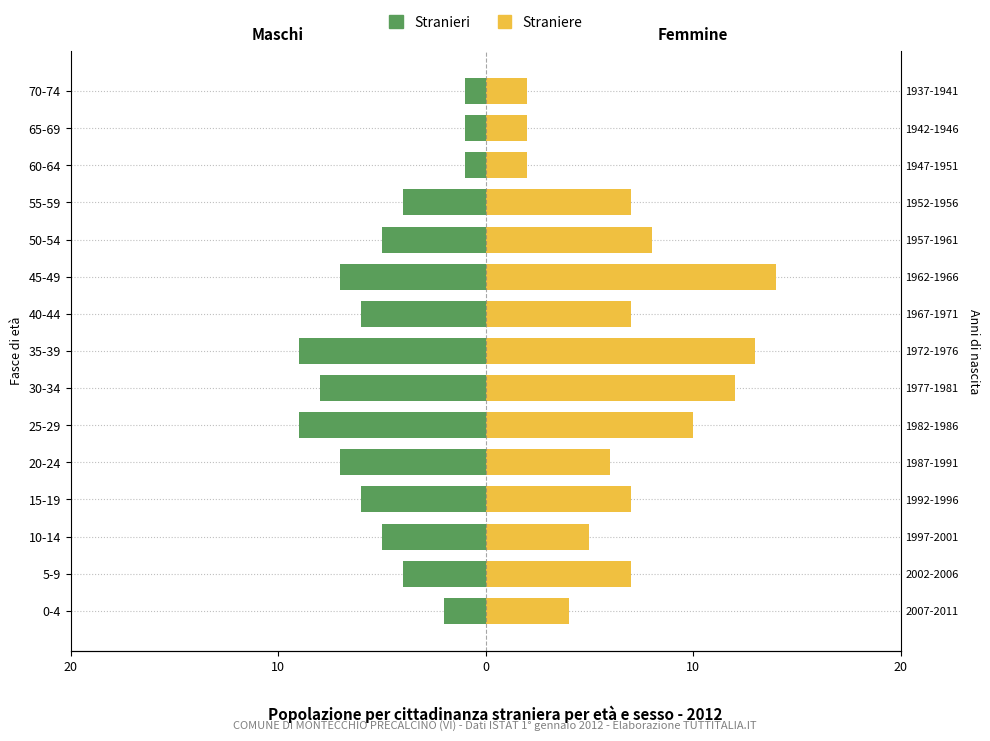

What is the minimum value for Straniere?

2